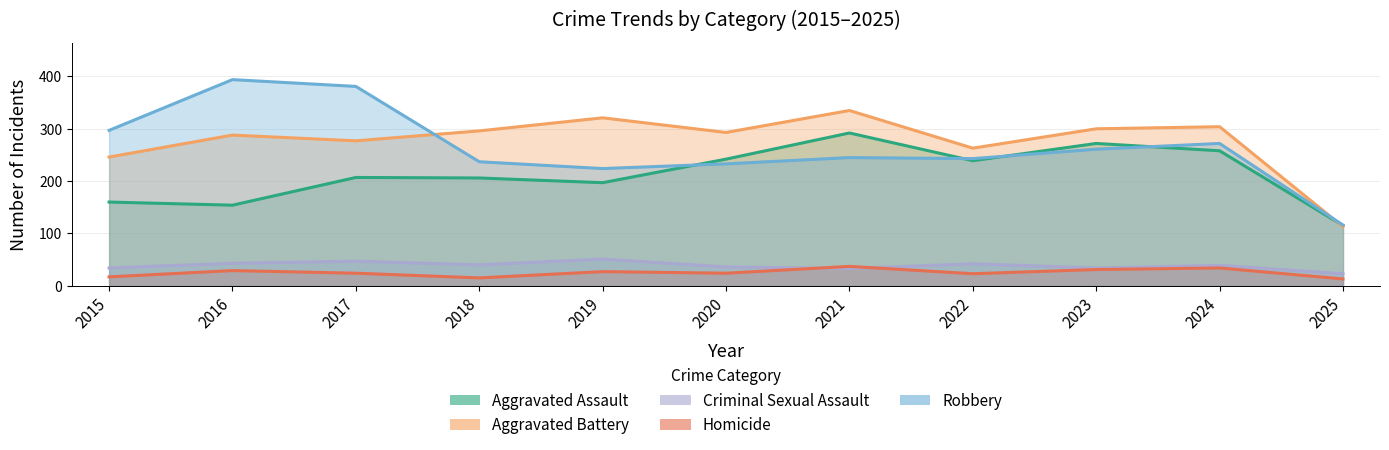

Which series has the largest range (max minus min)?

Robbery